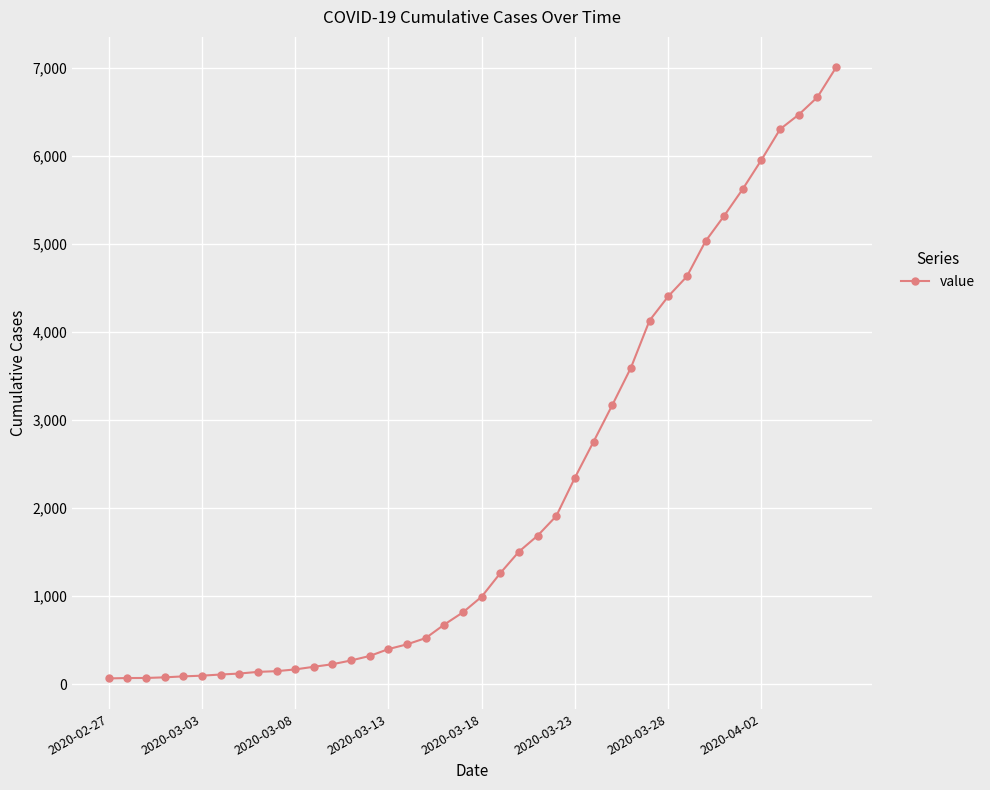

What is the difference between the second highest and second lowest values?

6596